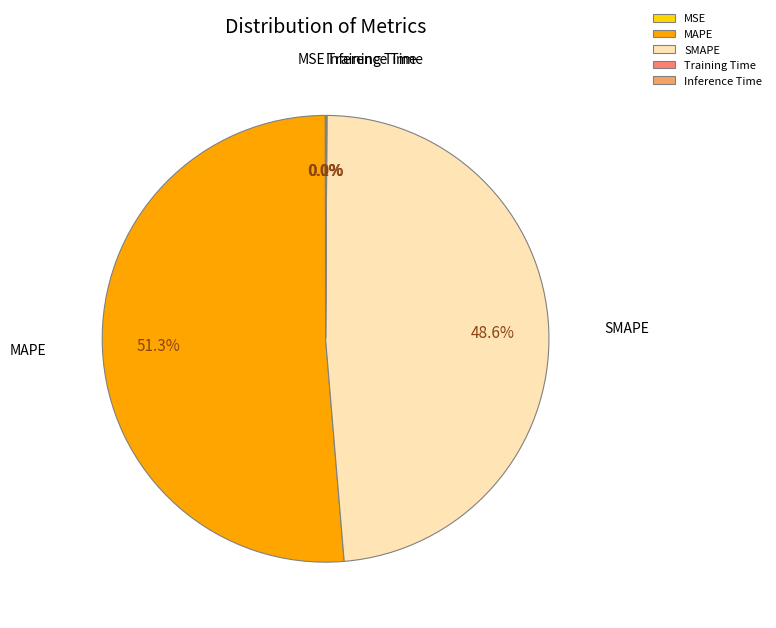

Is there a majority slice in this chart?

Yes